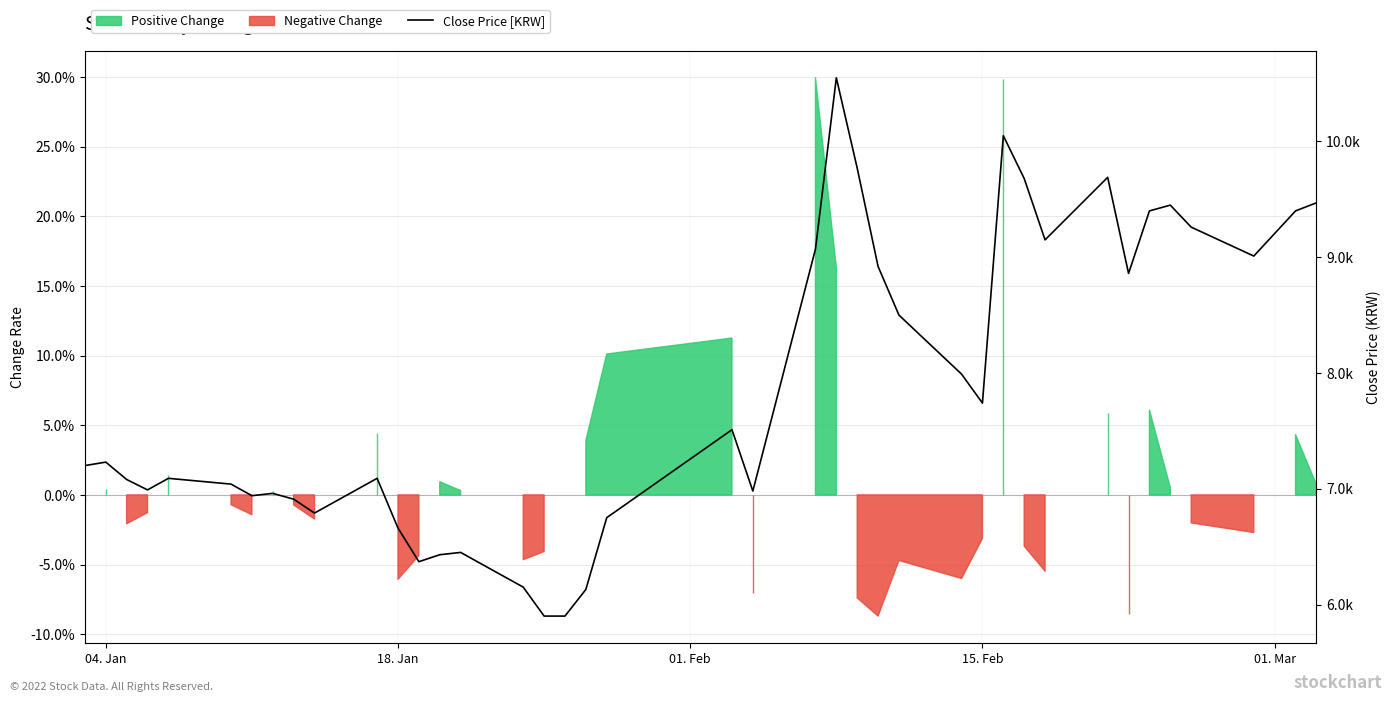

Does the chart display data point markers on the line(s)?

No